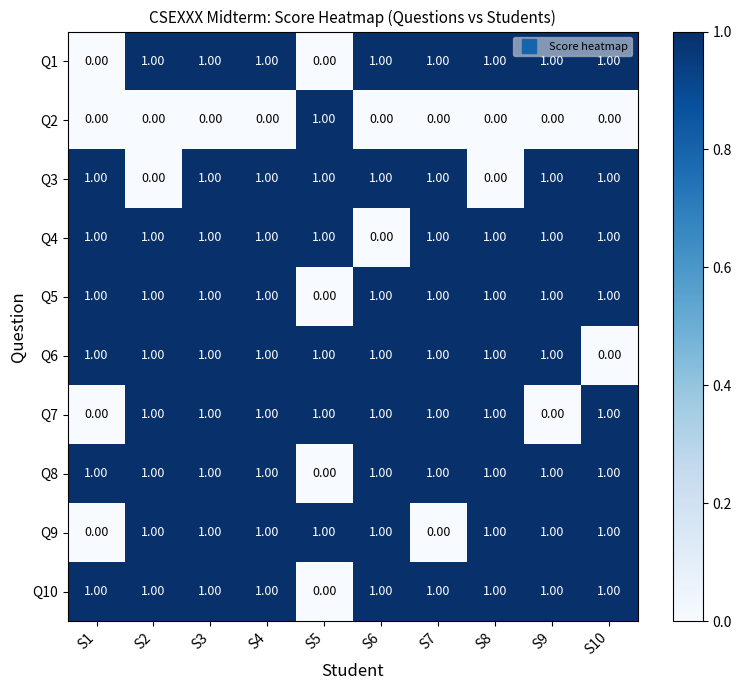

At how many categories does at least one series exceed 0?

10